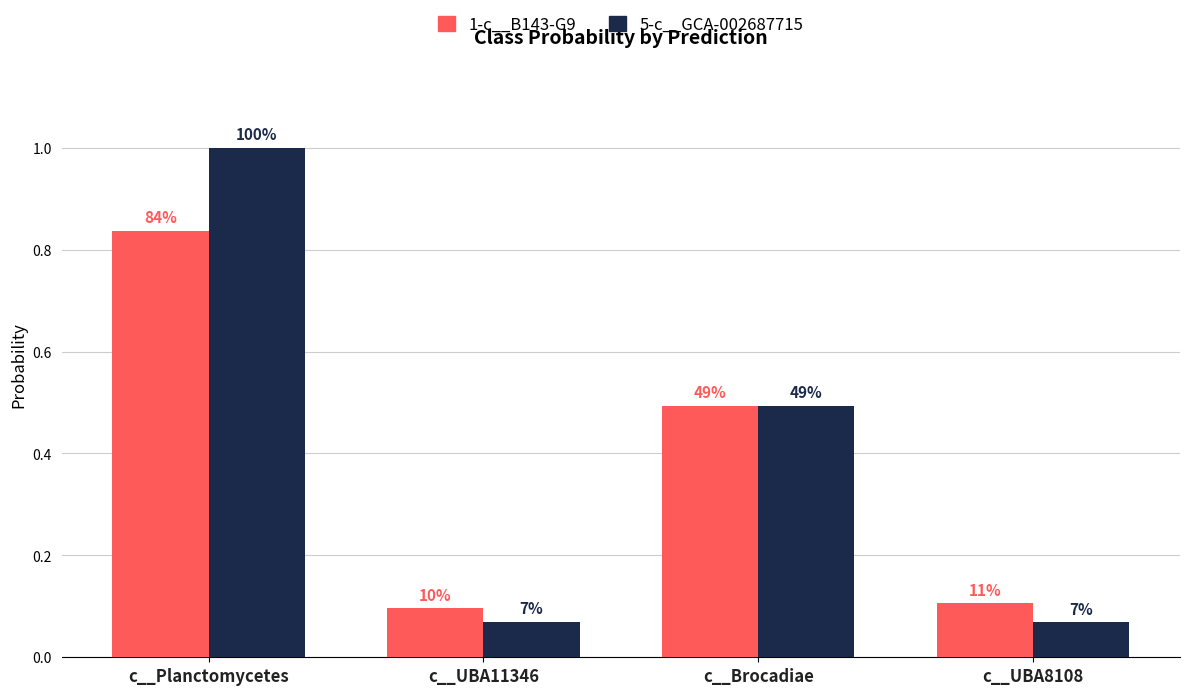

What is the label of the 3rd bar from the left?

c__Brocadiae